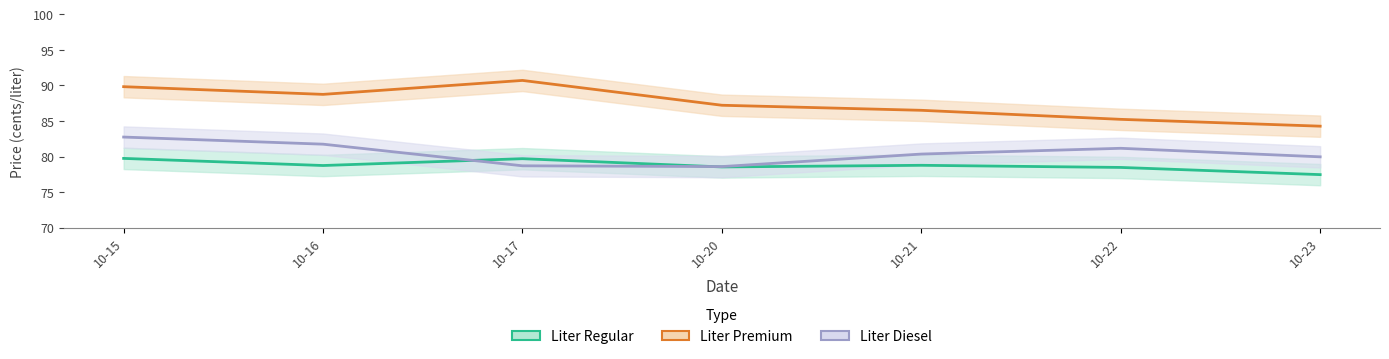

What are all the series names shown in the legend?

liter_regular, liter_premium, liter_diesel